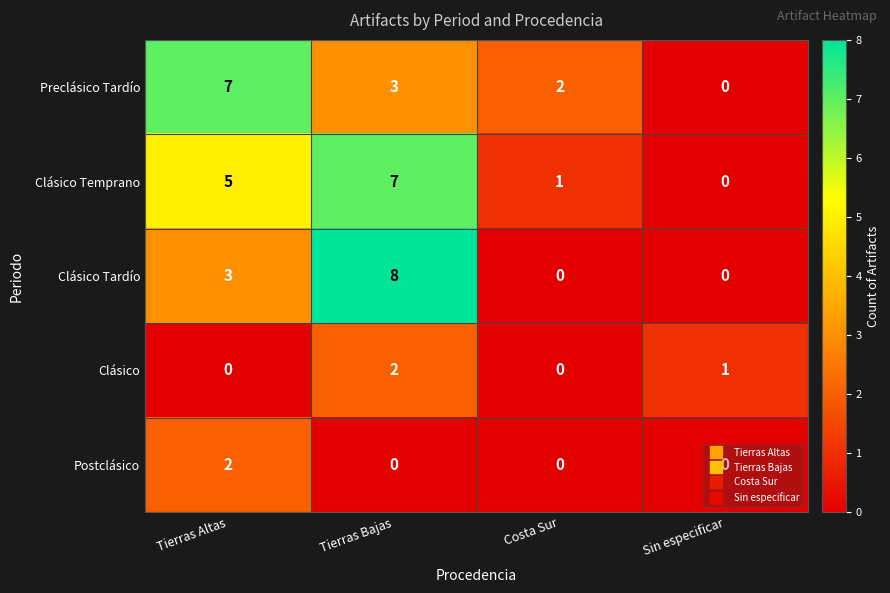

What is the difference between the maximum and second lowest values in the Clásico Temprano series?

6